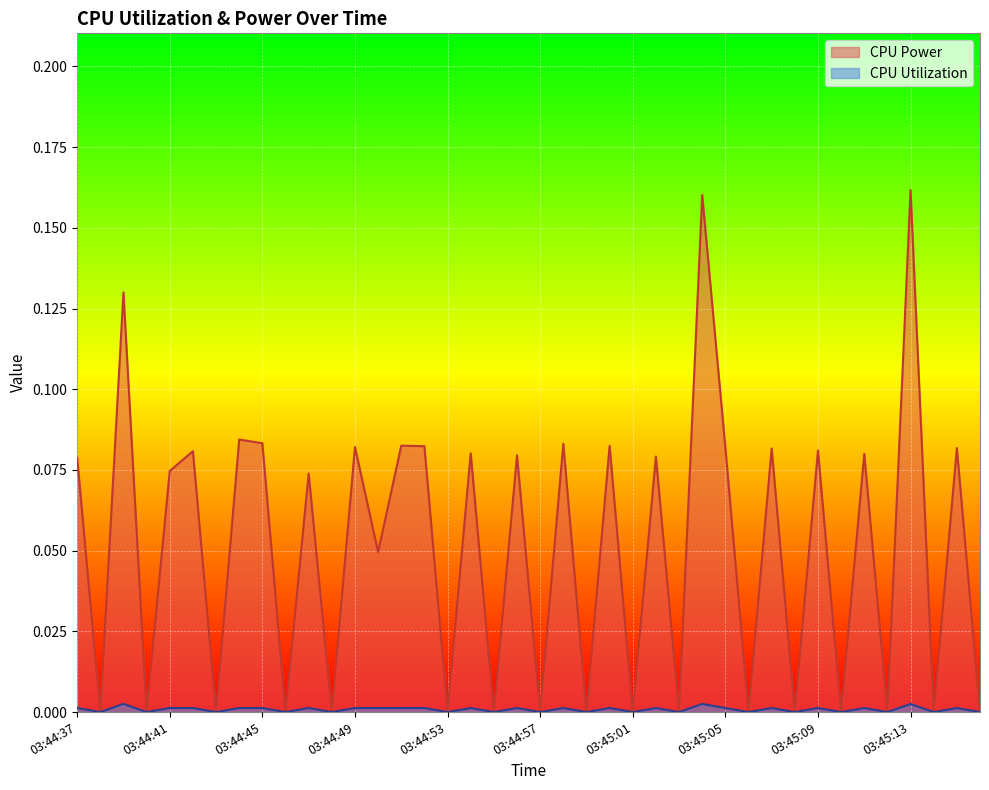

At which category is the sum across all series the highest?

03:45:13